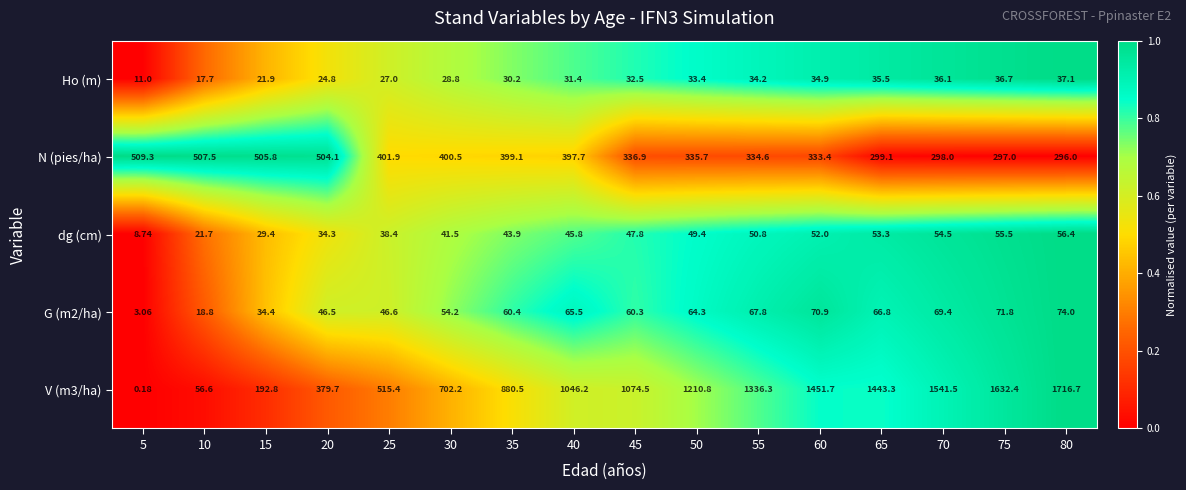

How many values in the G (m2/ha) series are below 64?

8